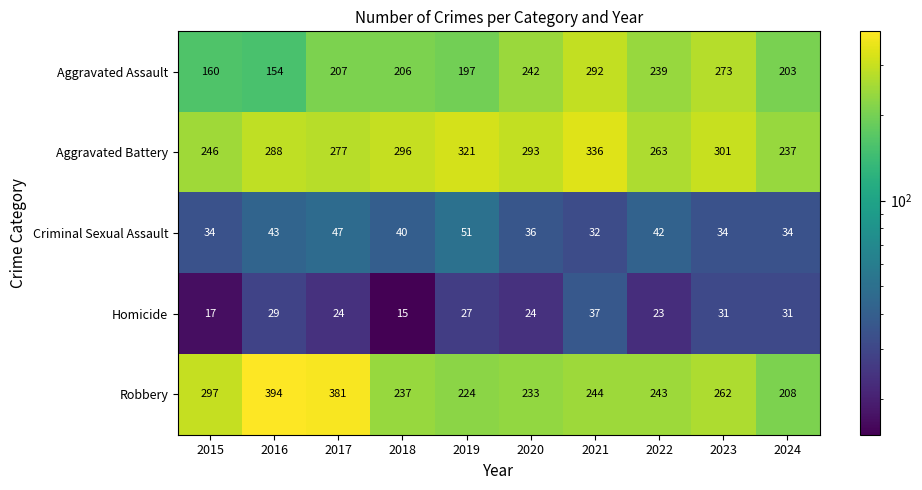

Rank the series at 2024 from highest to lowest value.

Aggravated Battery, Robbery, Aggravated Assault, Criminal Sexual Assault, Homicide